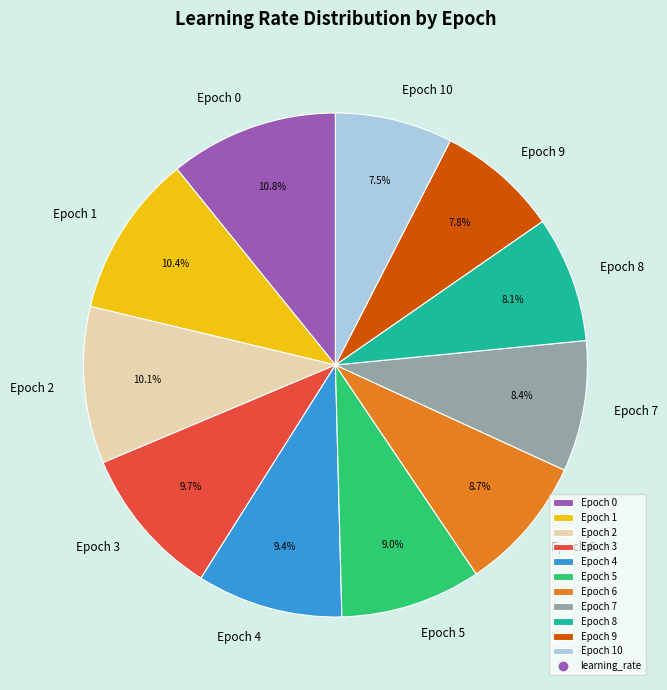

Which has a higher value, Epoch 2 or Epoch 8?

Epoch 2